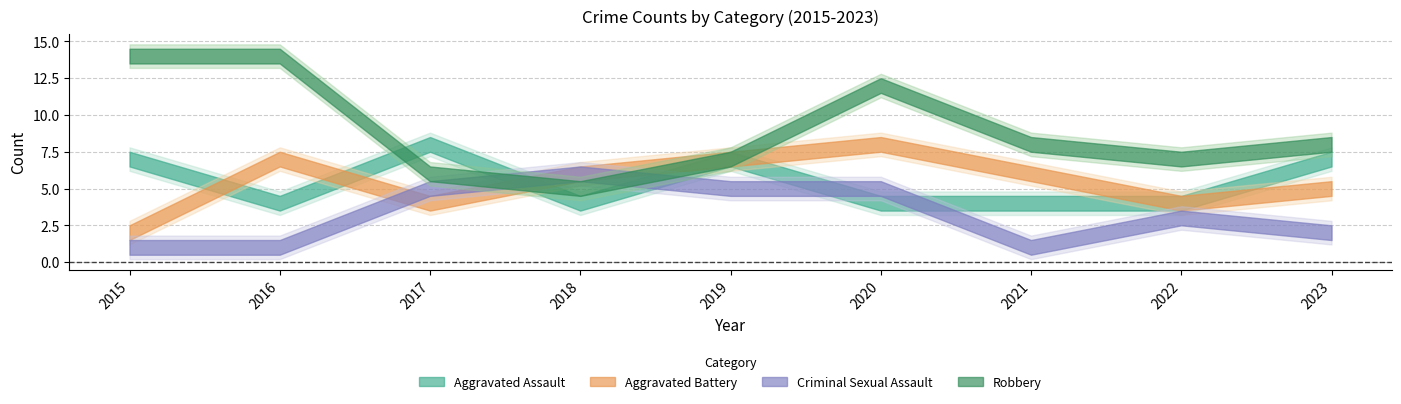

Count the number of categories in the chart.

9